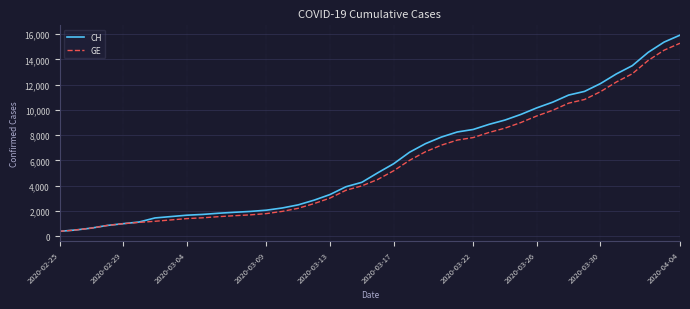

What is the difference between the maximum and minimum values in the GE series?

14909